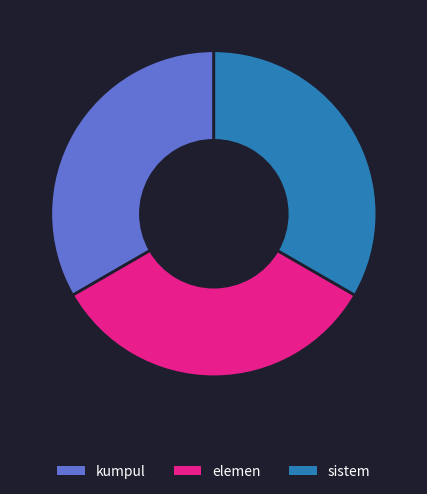

Does sistem account for over 50% of the chart?

No